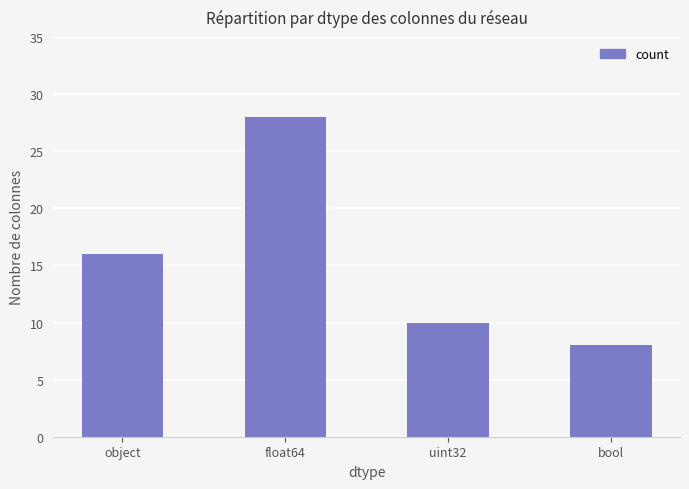

What is the approximate value at bool, to the nearest 5?

10